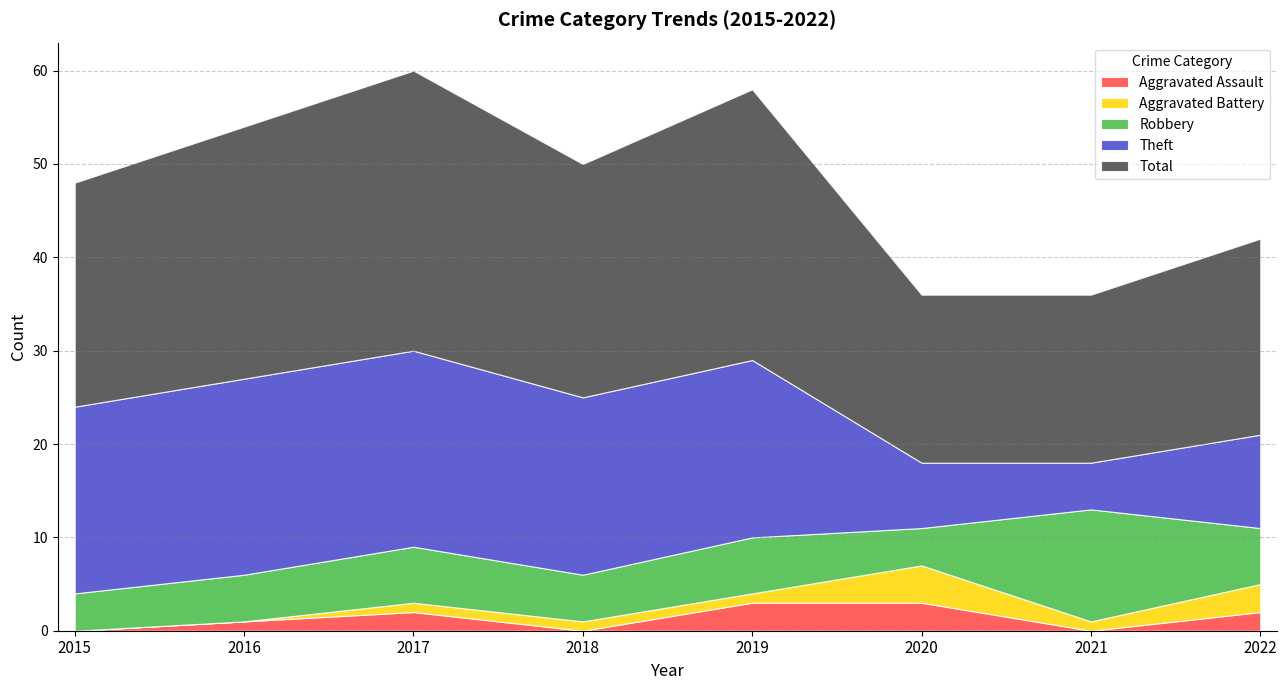

What is the maximum value for Theft?

21